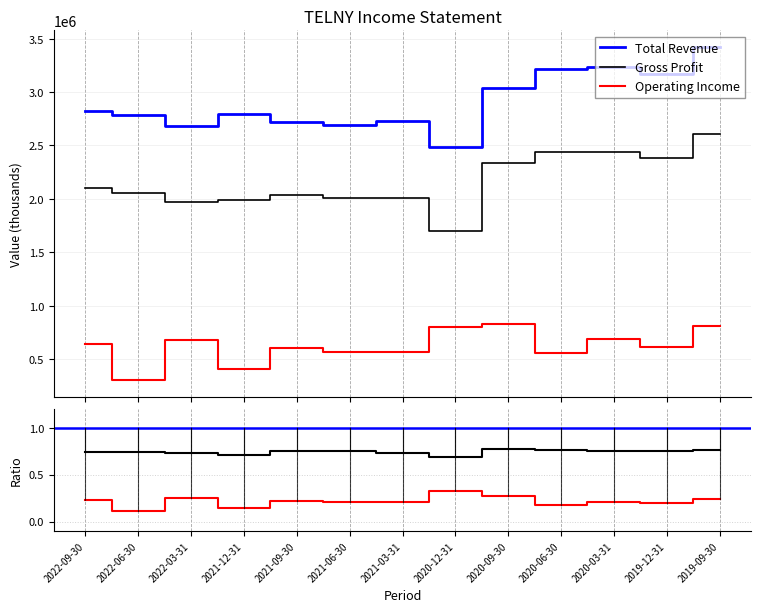

Which series has the largest total across all categories?

Total Revenue